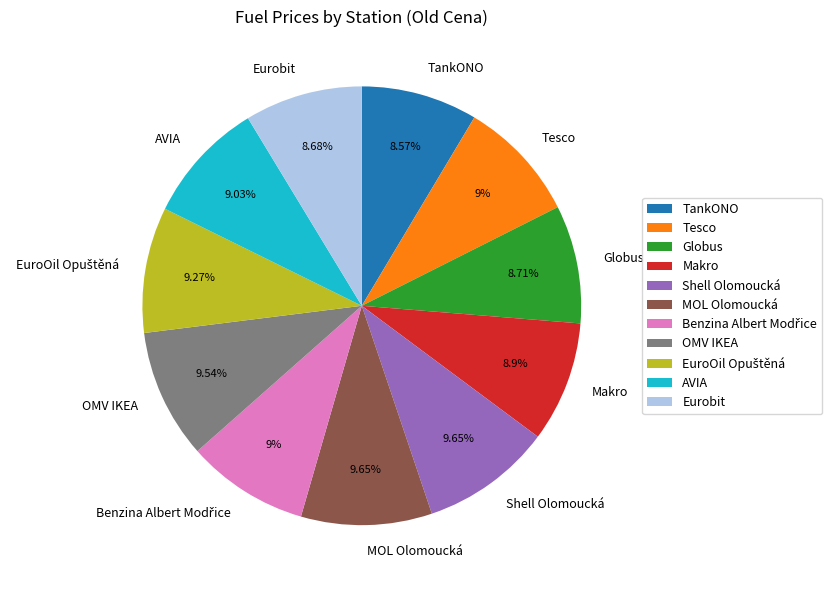

Do OMV IKEA and Tesco together represent more than half of the pie?

No